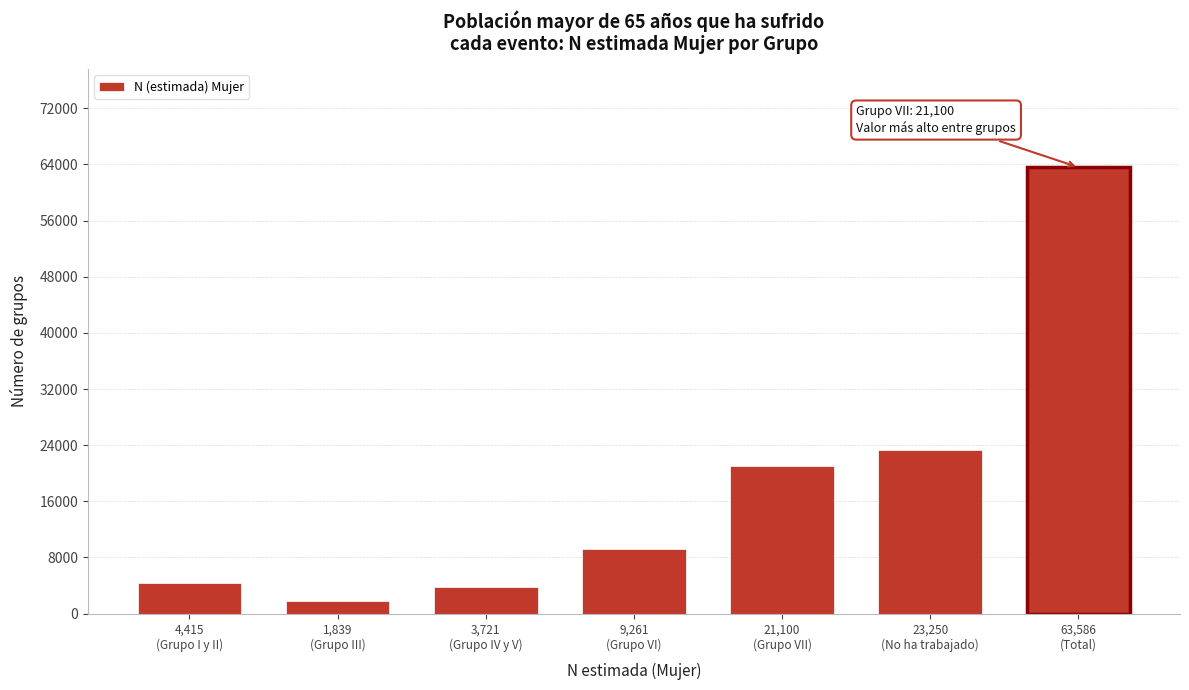

Reading right to left, extract all data points from this chart.

63586	23250	21100	9261	3721	1839	4415